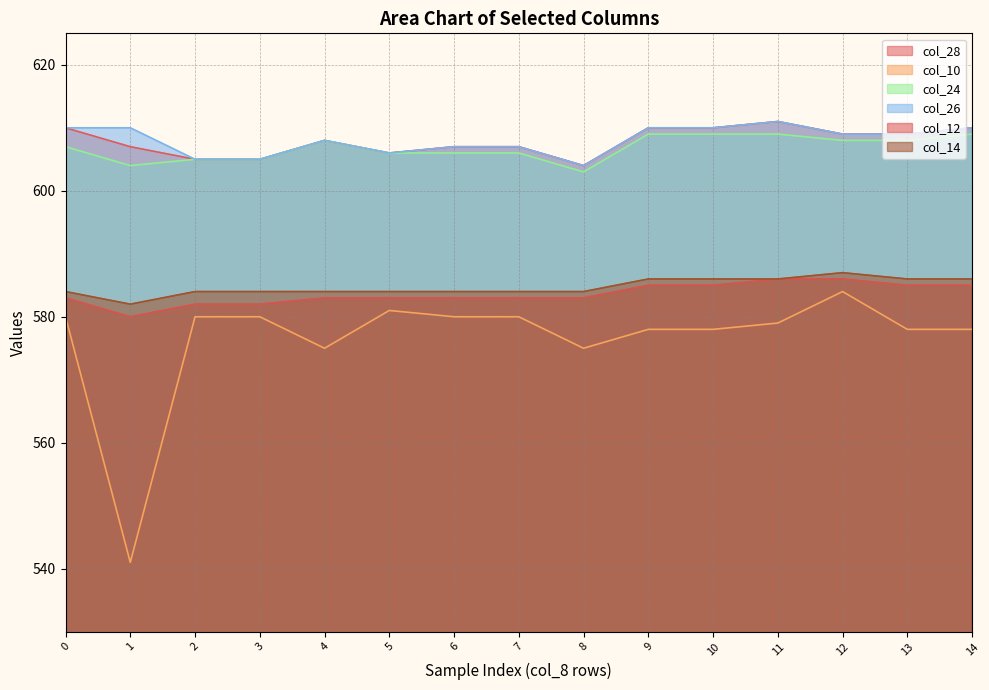

What is the total value across all series at 2?

3561